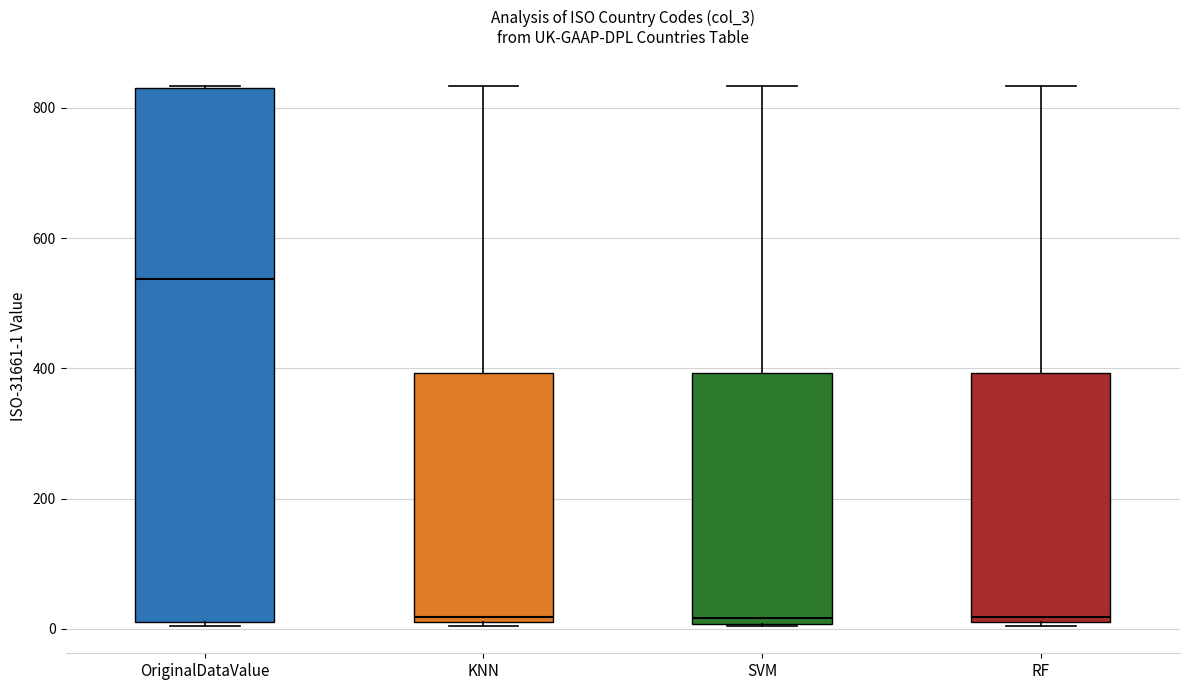

Where is the lower edge of the box for OriginalDataValue on the y-axis? The values are not printed on the chart, so give them approximately, as read against the axis.

20